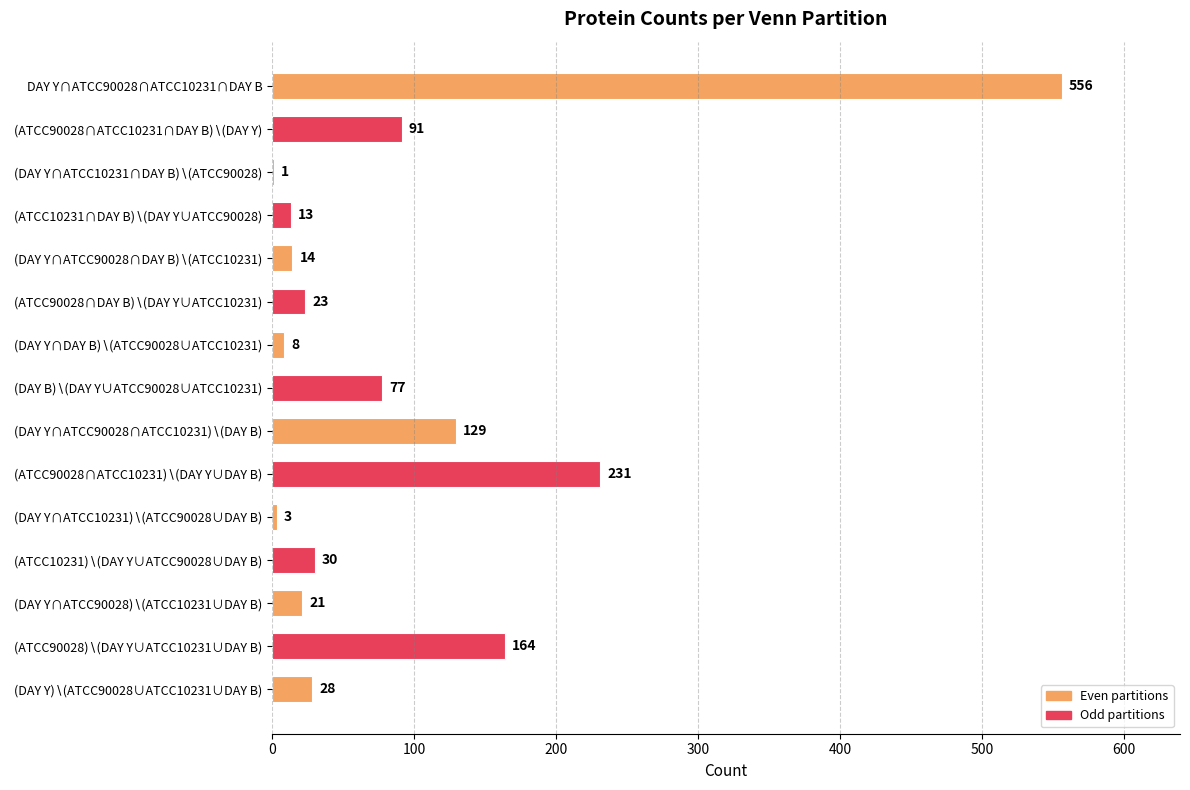

What is the sum of all values?

1389